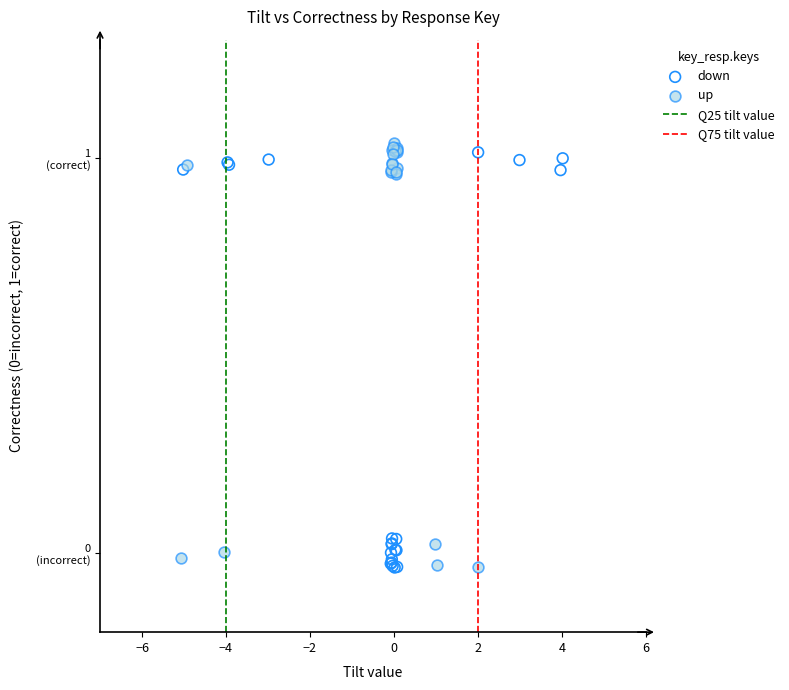

Which series has the largest Y range (max minus min)?

up